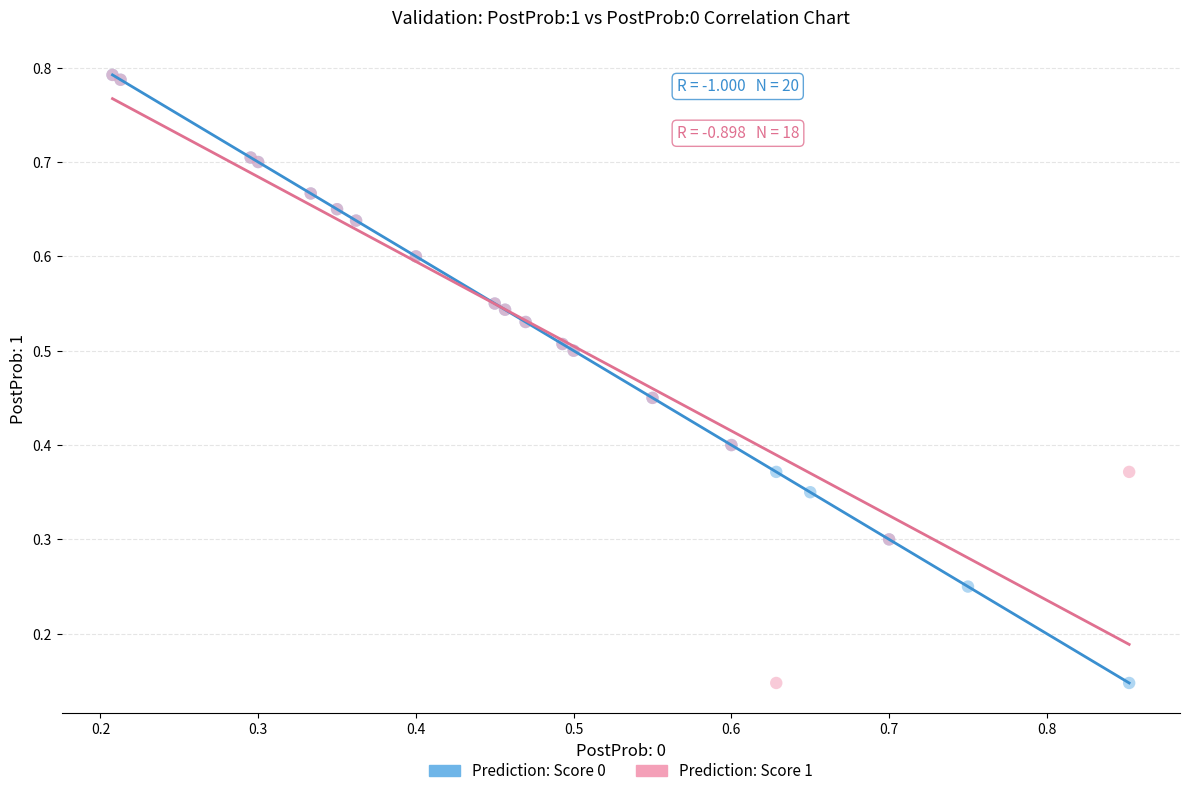

What are all the series names shown in the legend?

Prediction: Score 0, Prediction: Score 1